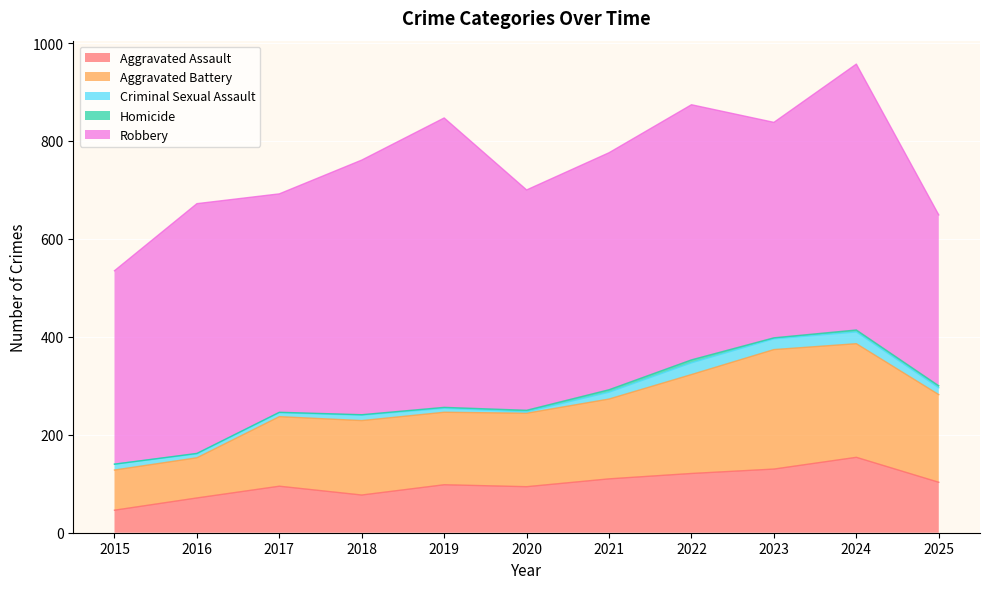

Which category has the lowest value in the Homicide series?

2015